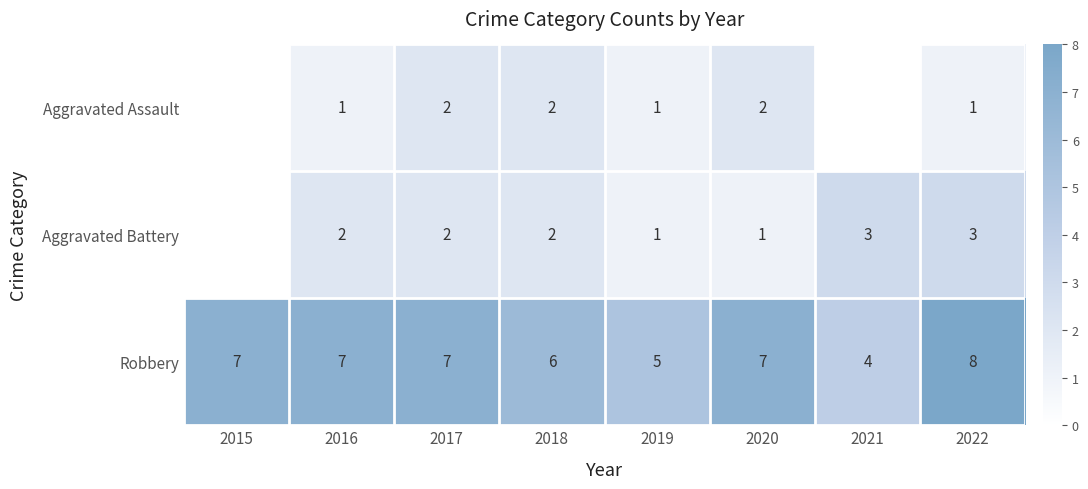

What is the total value across all series at 2019?

7